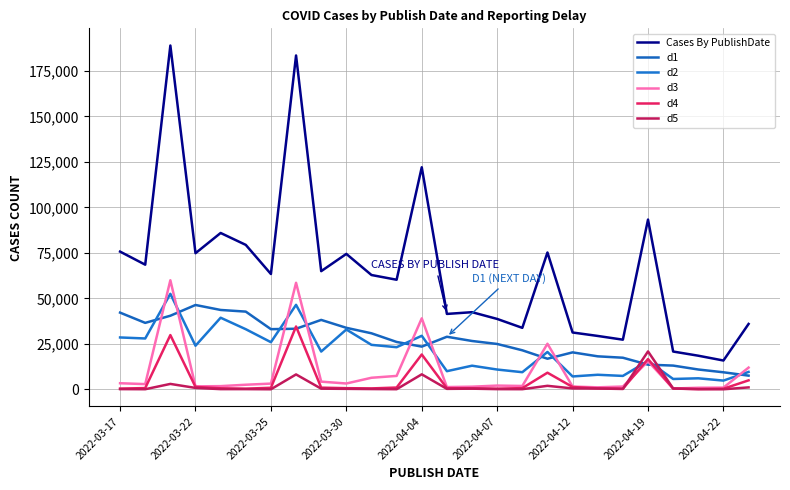

How many lines are shown in the chart?

6